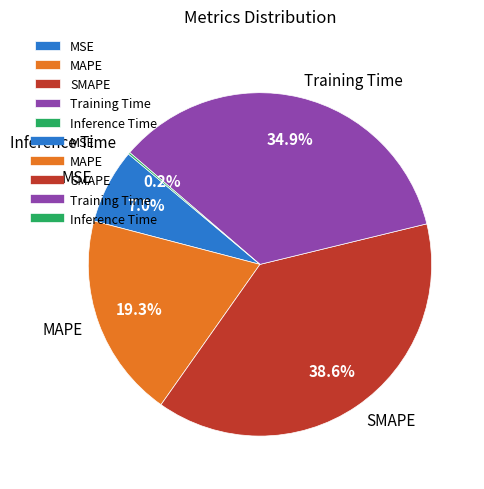

Is there a majority slice in this chart?

No